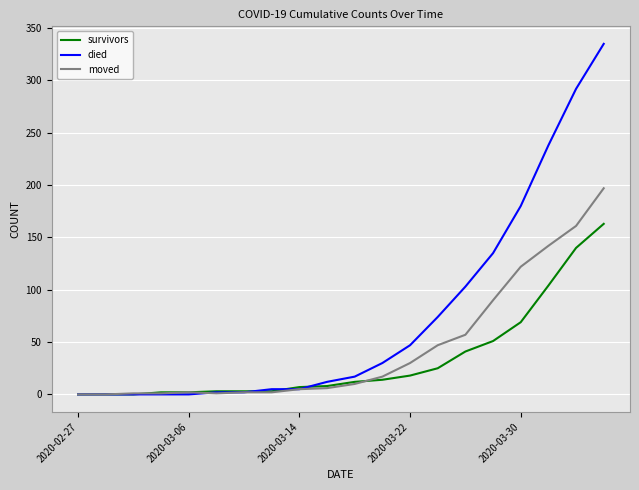

Rank the series by their average value, from highest to lowest.

died, moved, survivors